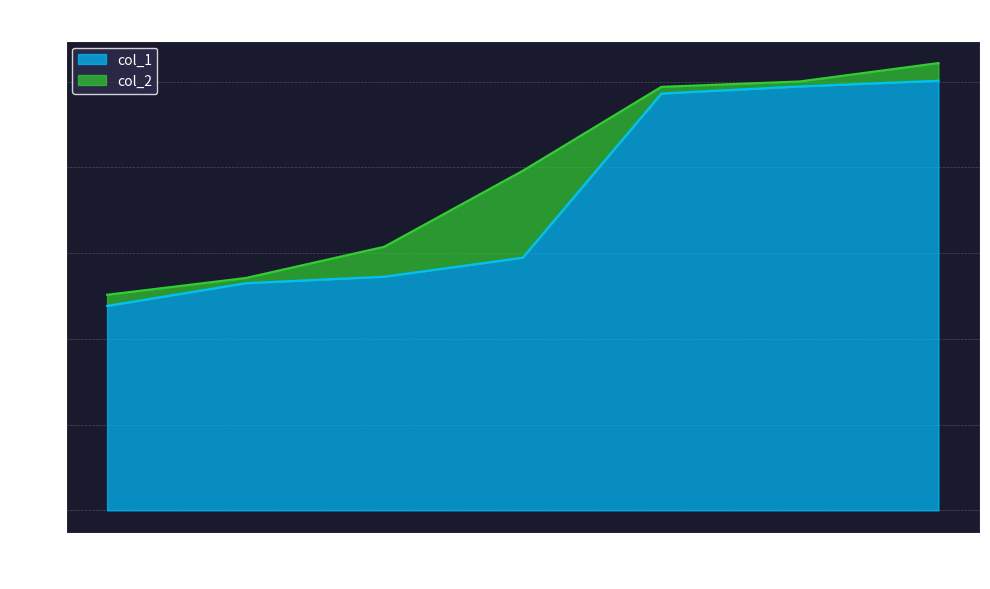

True or false: col_1 and col_2 cross at least once.

False